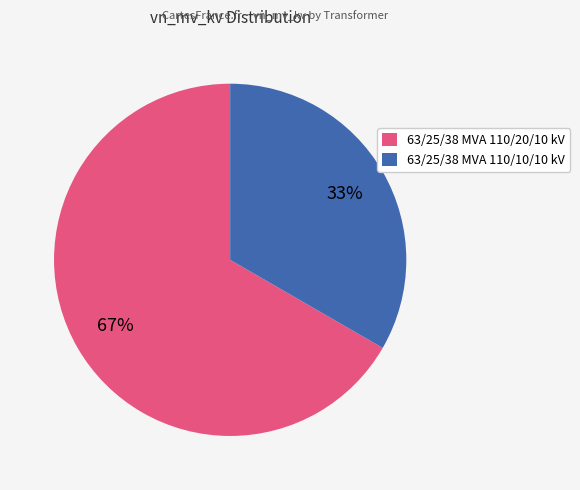

Rank the categories by value from highest to lowest.

63/25/38 MVA 110/20/10 kV, 63/25/38 MVA 110/10/10 kV